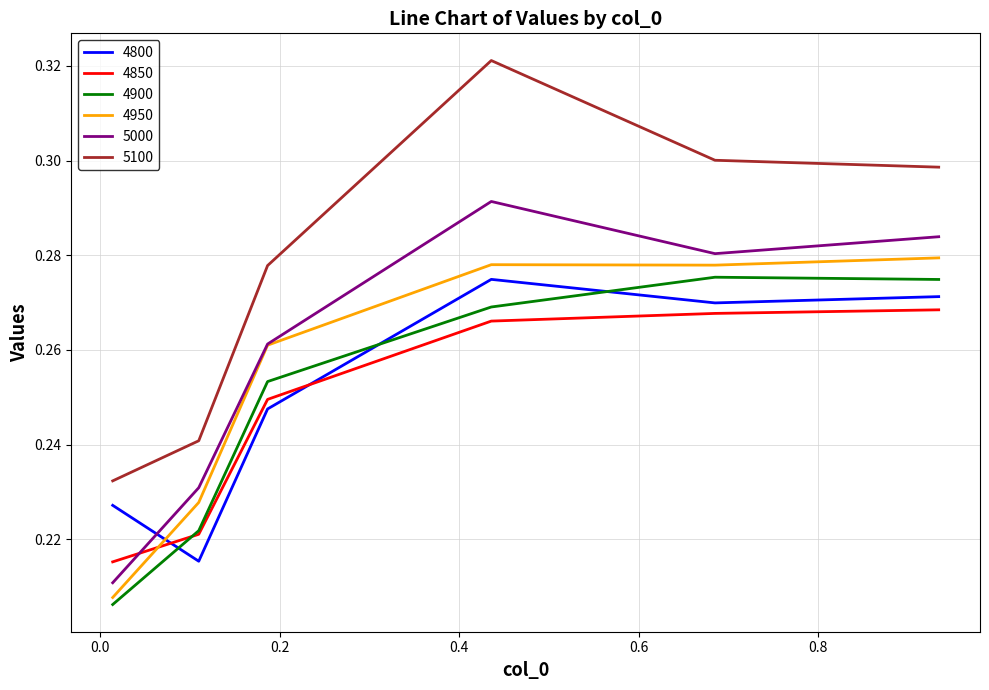

Which series has the largest total across all categories?

5100